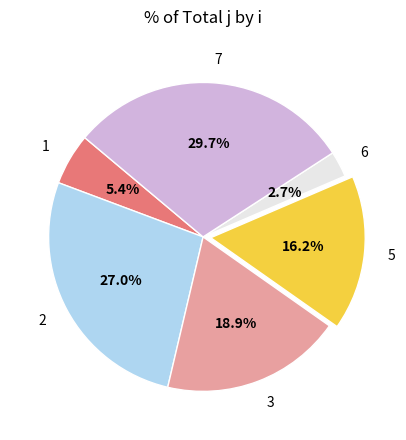

What is the smallest slice in the pie chart?

6